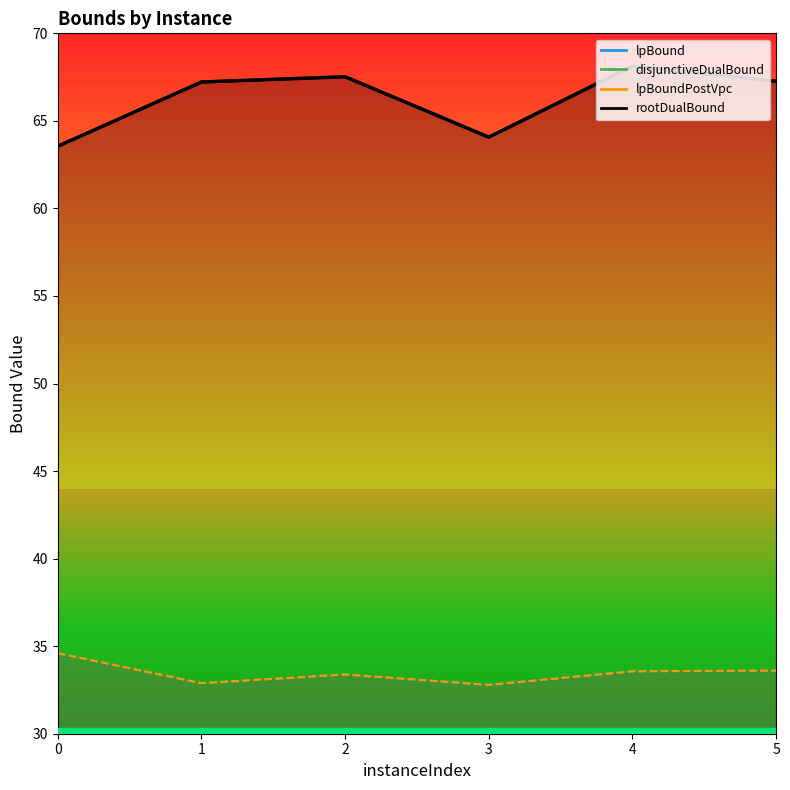

True or false: the data shows 63.5 at 0.

True